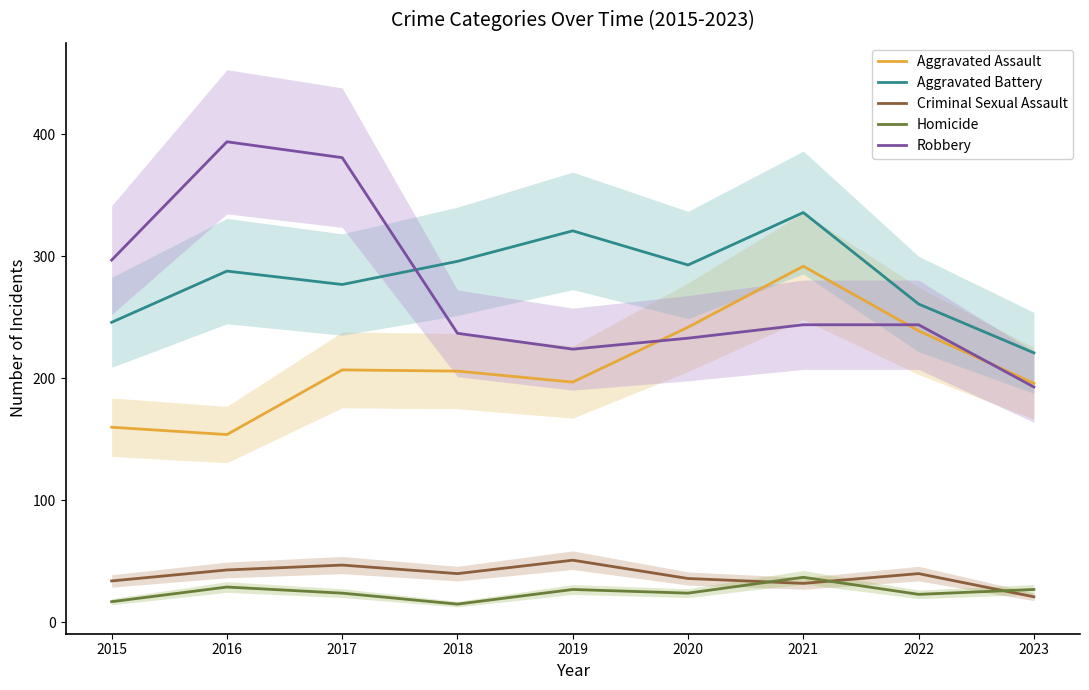

In Robbery, how many points are higher than both neighbors (excluding endpoints)?

1